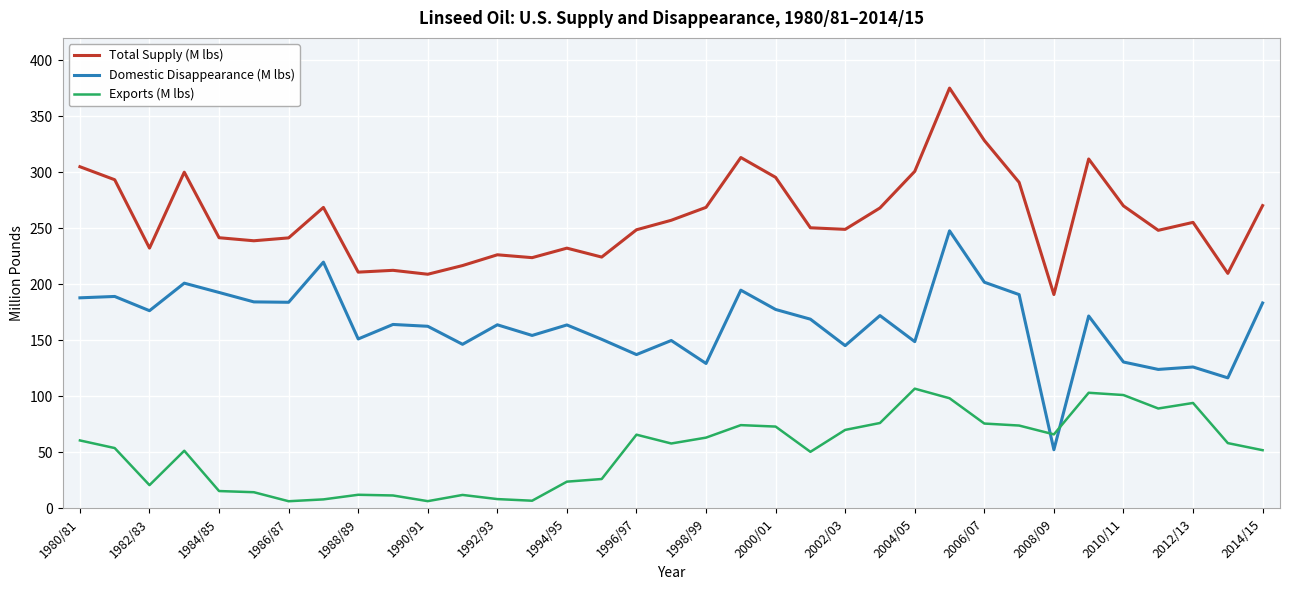

Rank the series by their average value, from lowest to highest.

Exports (M lbs), Domestic Disappearance (M lbs), Total Supply (M lbs)